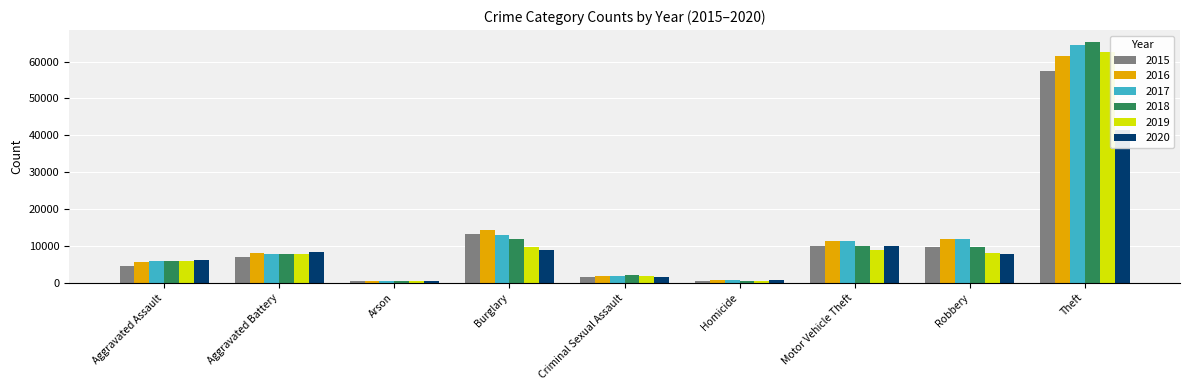

Which category has the highest value in the 2017 series?

Theft